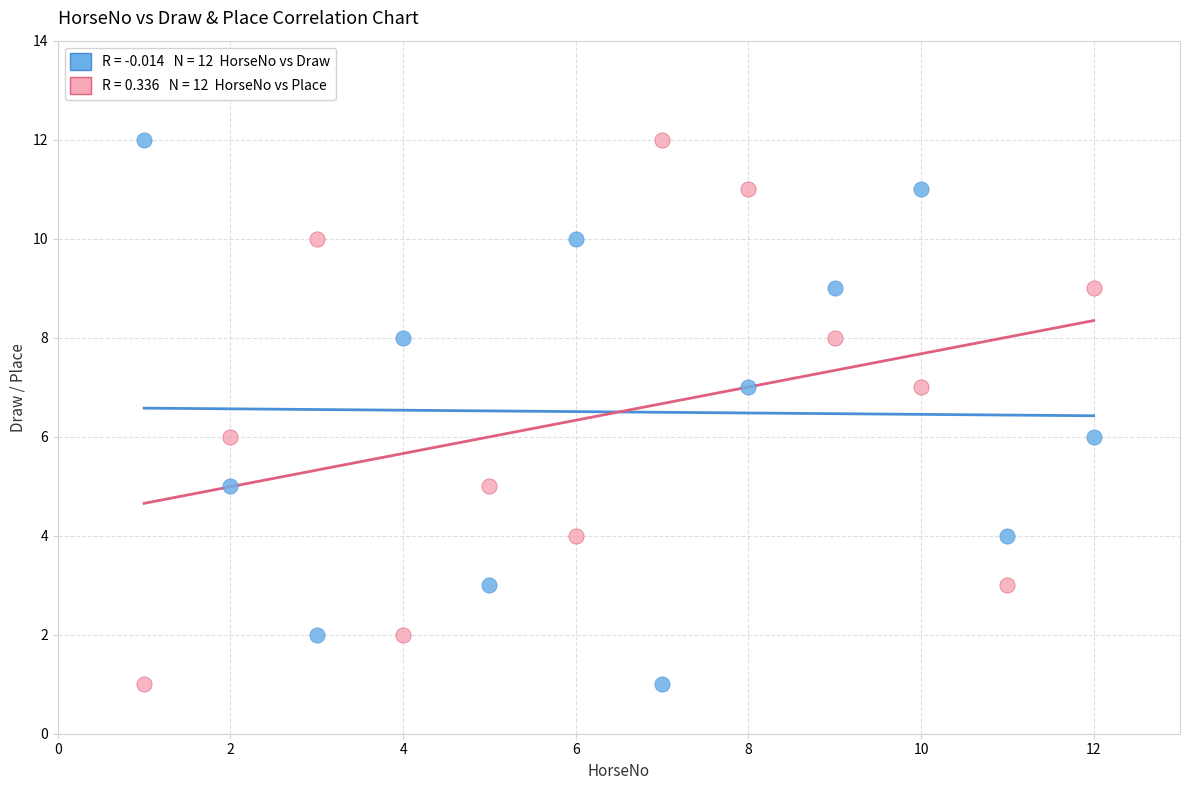

Across all data points, what is the range of X values (max minus min)?

11